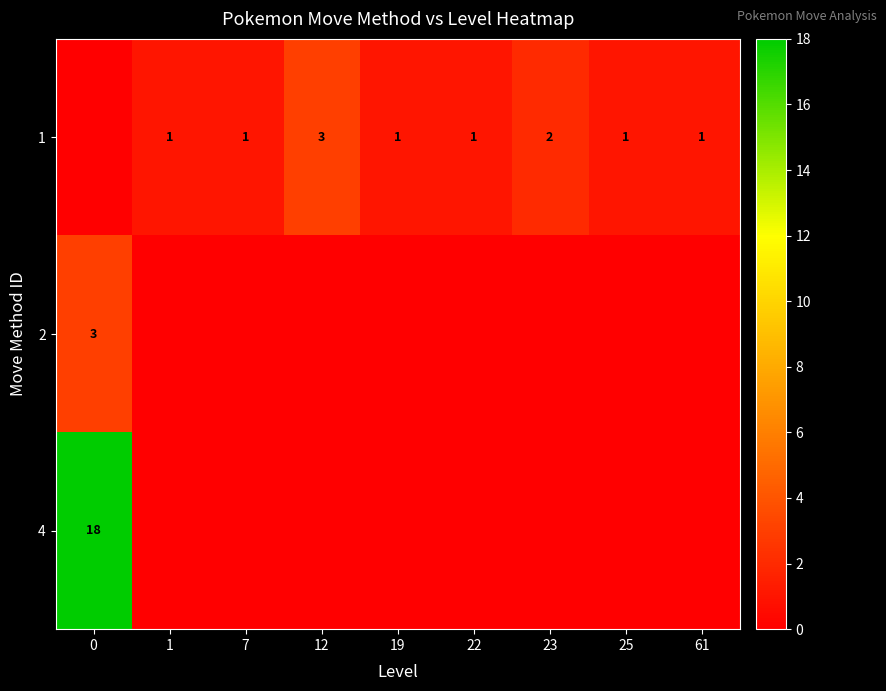

Is it true that 1 equals 1 at 25?

True